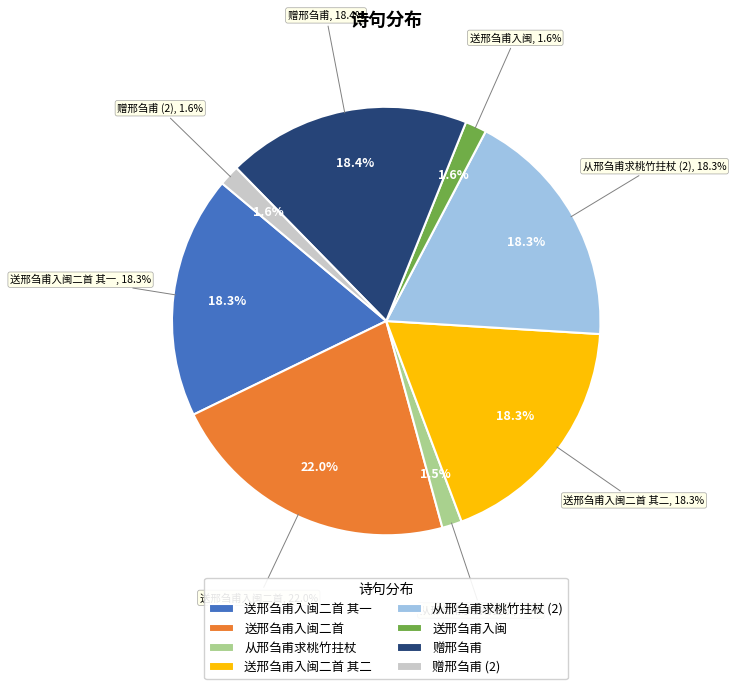

Which has a higher value, 送邢刍甫入闽二首 or 赠邢刍甫?

送邢刍甫入闽二首